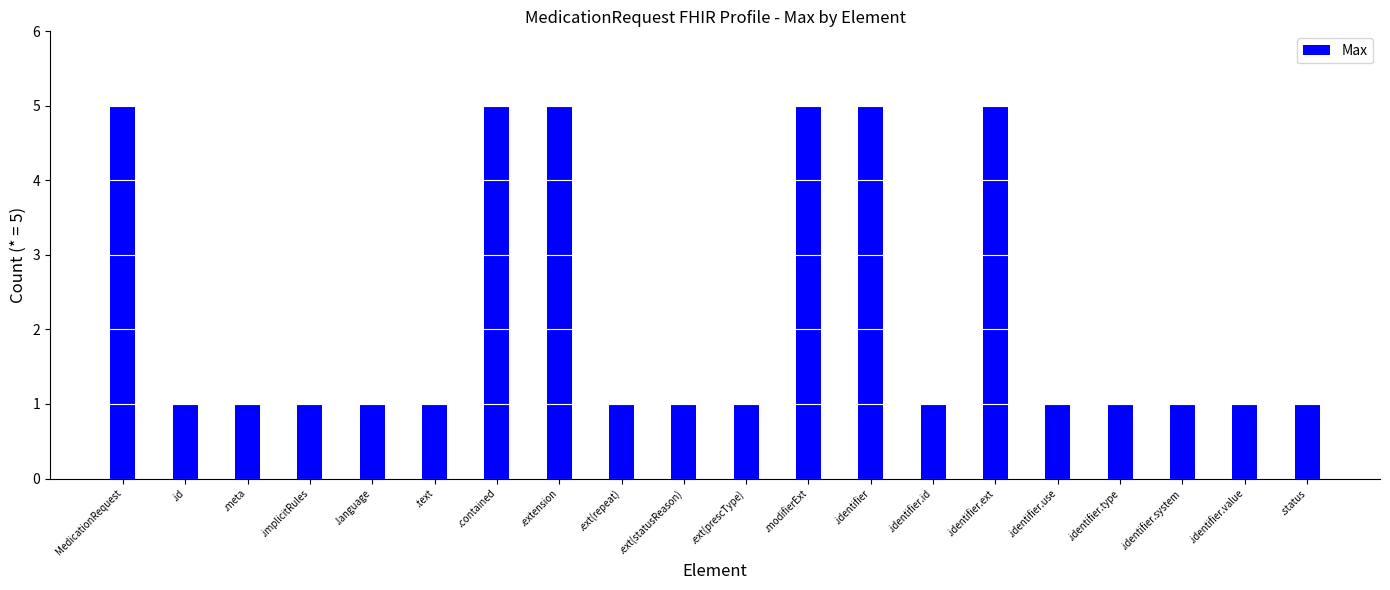

Reading left to right, list all the values displayed in this chart.

5	1	1	1	1	1	5	5	1	1	1	5	5	1	5	1	1	1	1	1